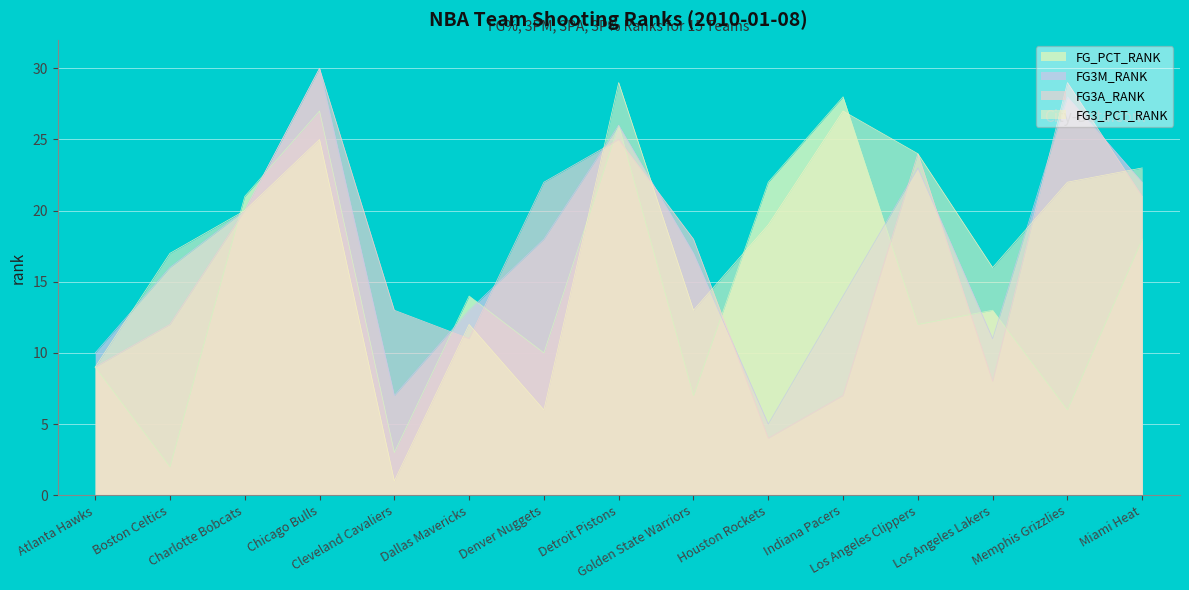

How many interior local valleys does the FG3M_RANK series have?

3